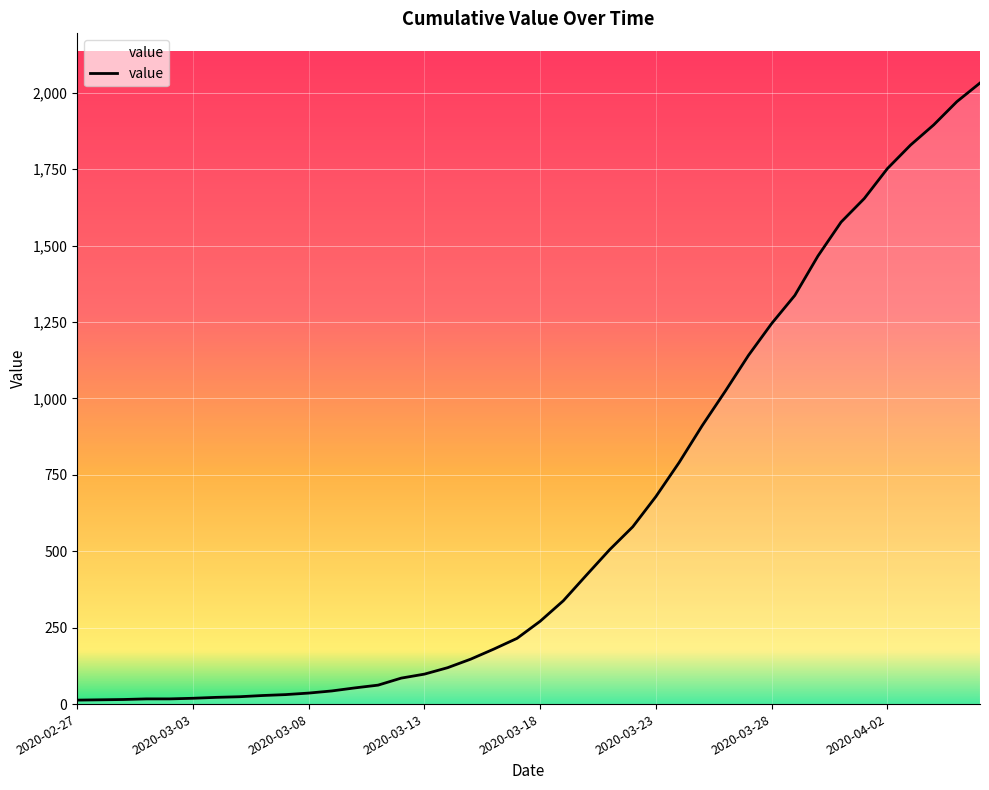

What is the difference between the maximum and minimum values?

2019